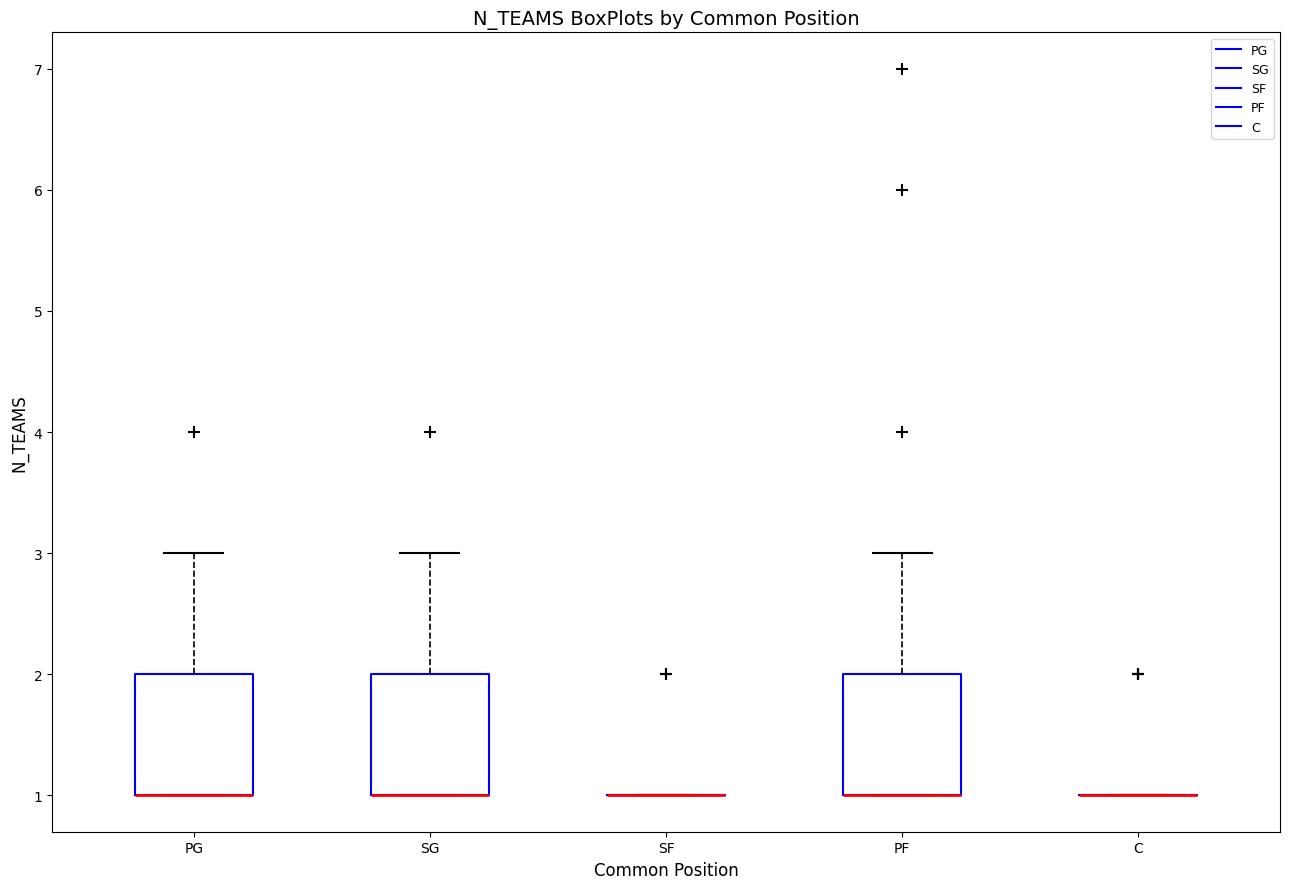

Reading left to right, read every box against the y-axis: the position of its median line, the range the box covers, and the ends of its whiskers. The values are not printed on the chart, so give them approximately, as read against the axis.

PG: median 1 (drawn on the box's lower edge), box 1 to 2, whiskers 1 to 3
SG: median 1 (drawn on the box's lower edge), box 1 to 2, whiskers 1 to 3
SF: box collapsed to a line at 1, whiskers 1 to 1
PF: median 1 (drawn on the box's lower edge), box 1 to 2, whiskers 1 to 3
C: box collapsed to a line at 1, whiskers 1 to 1